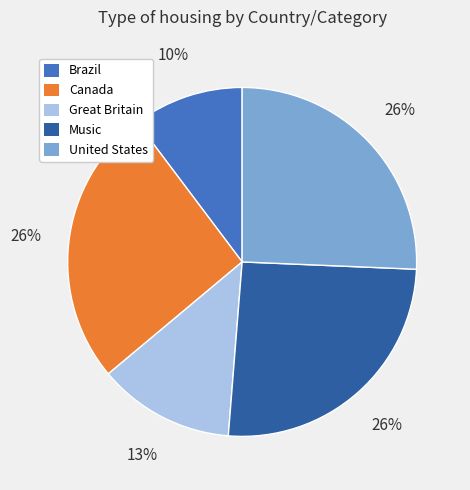

How many segments does this pie chart have?

5